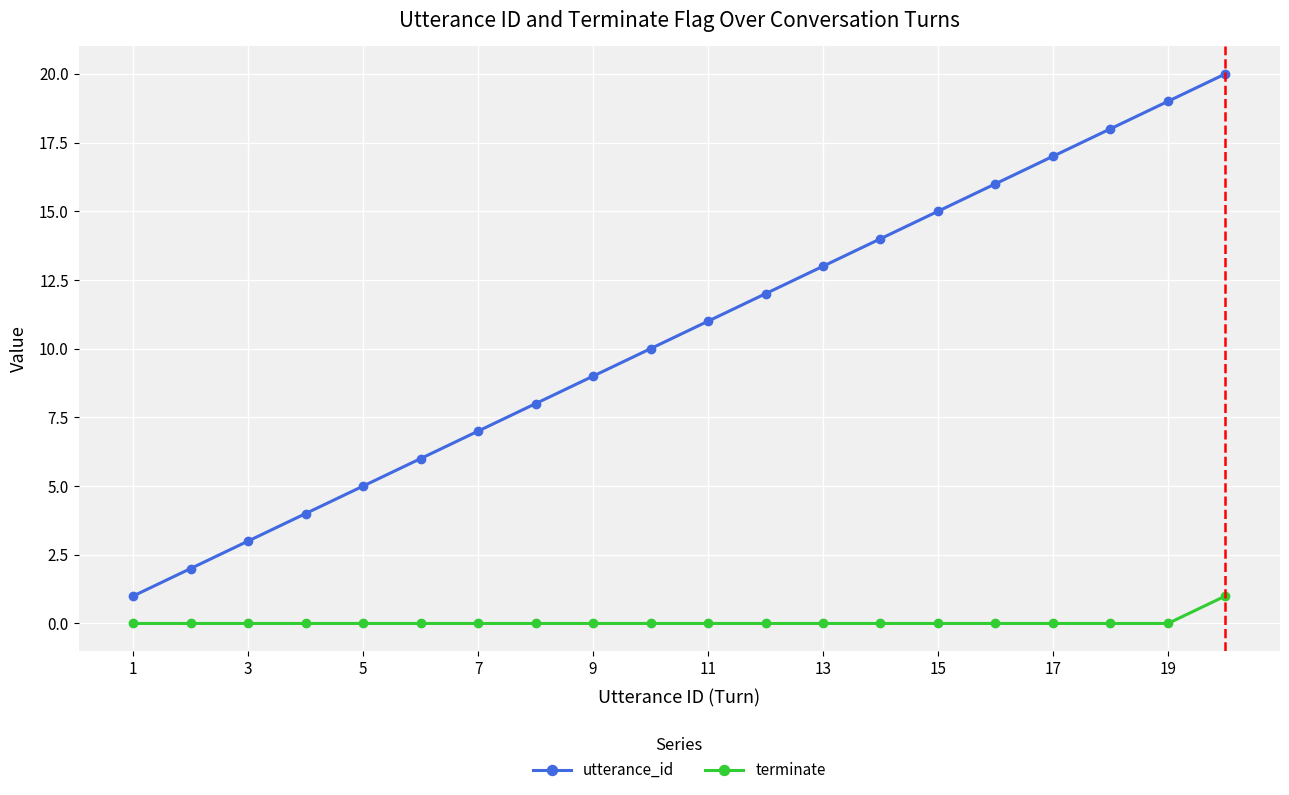

Which series has the widest spread of values?

utterance_id